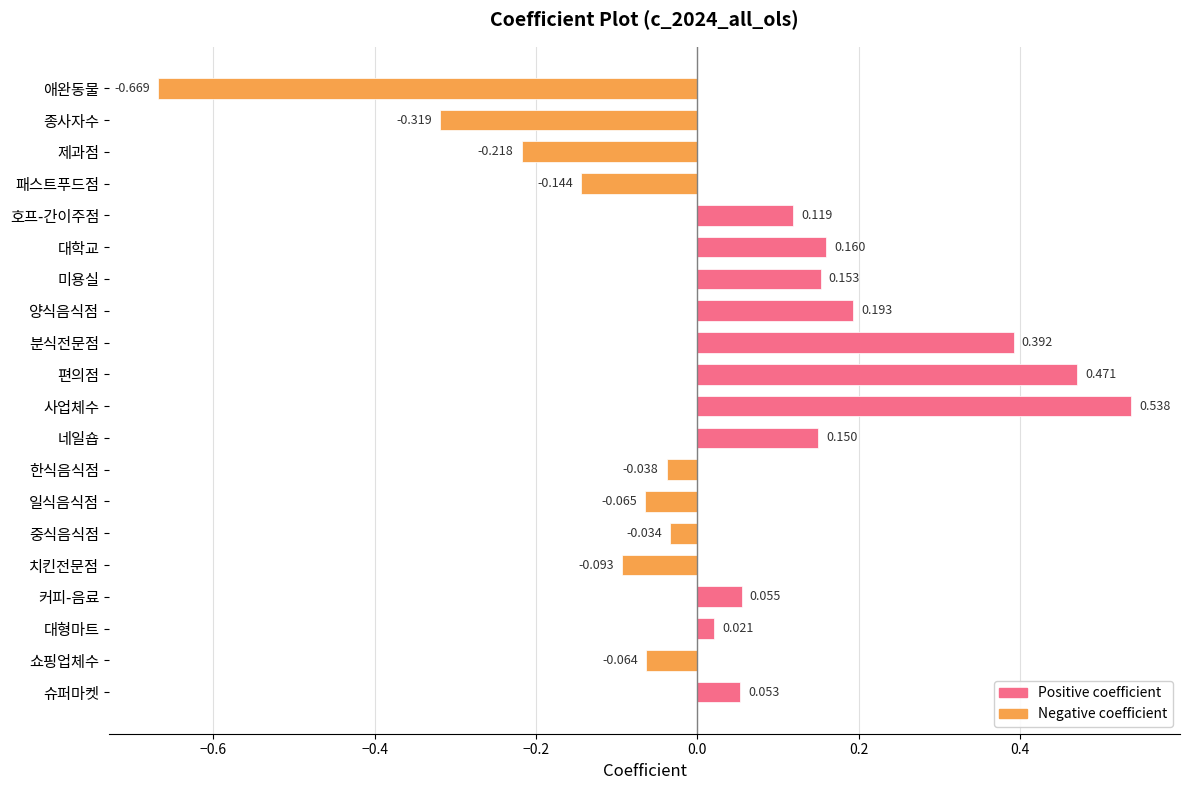

What is the difference between the maximum and second lowest values?

0.9